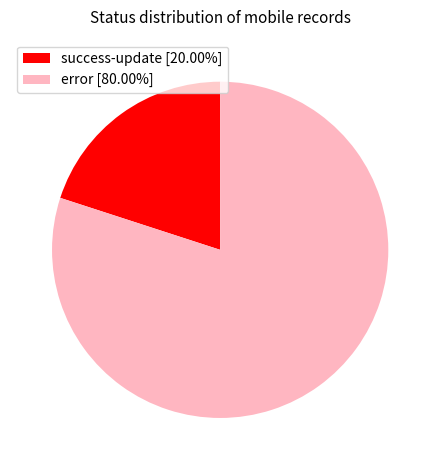

Is it true that success-update is 26% of the pie?

False